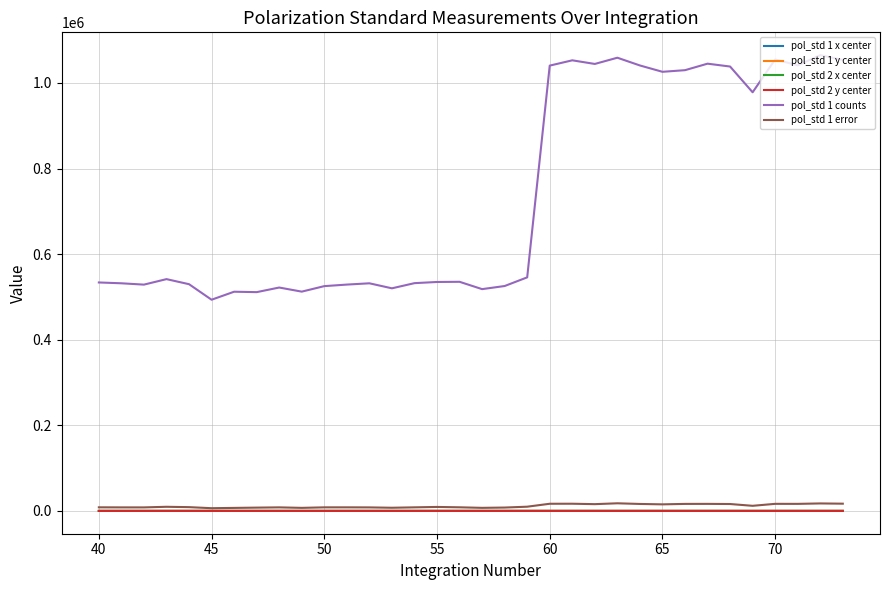

True or false: pol_std 1 counts and pol_std 2 x center cross at least once.

False